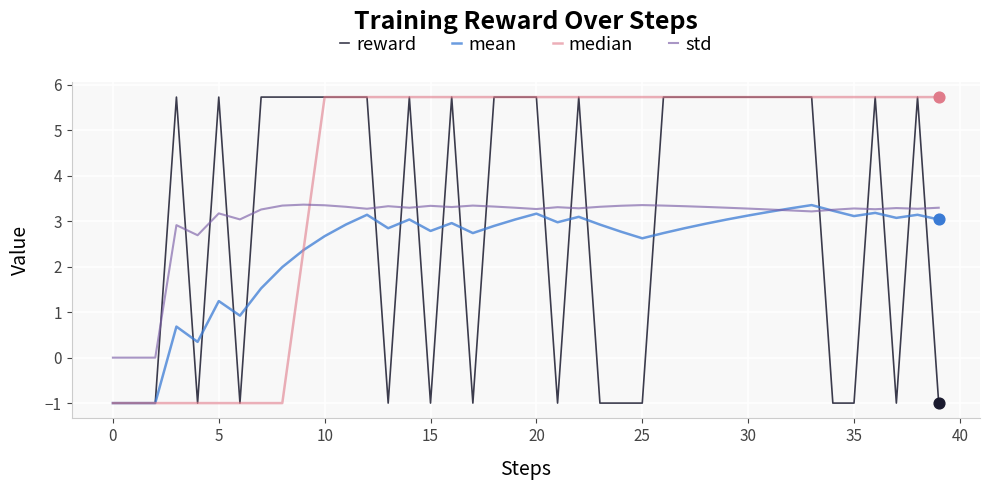

What is the maximum value shown in the chart?

5.7